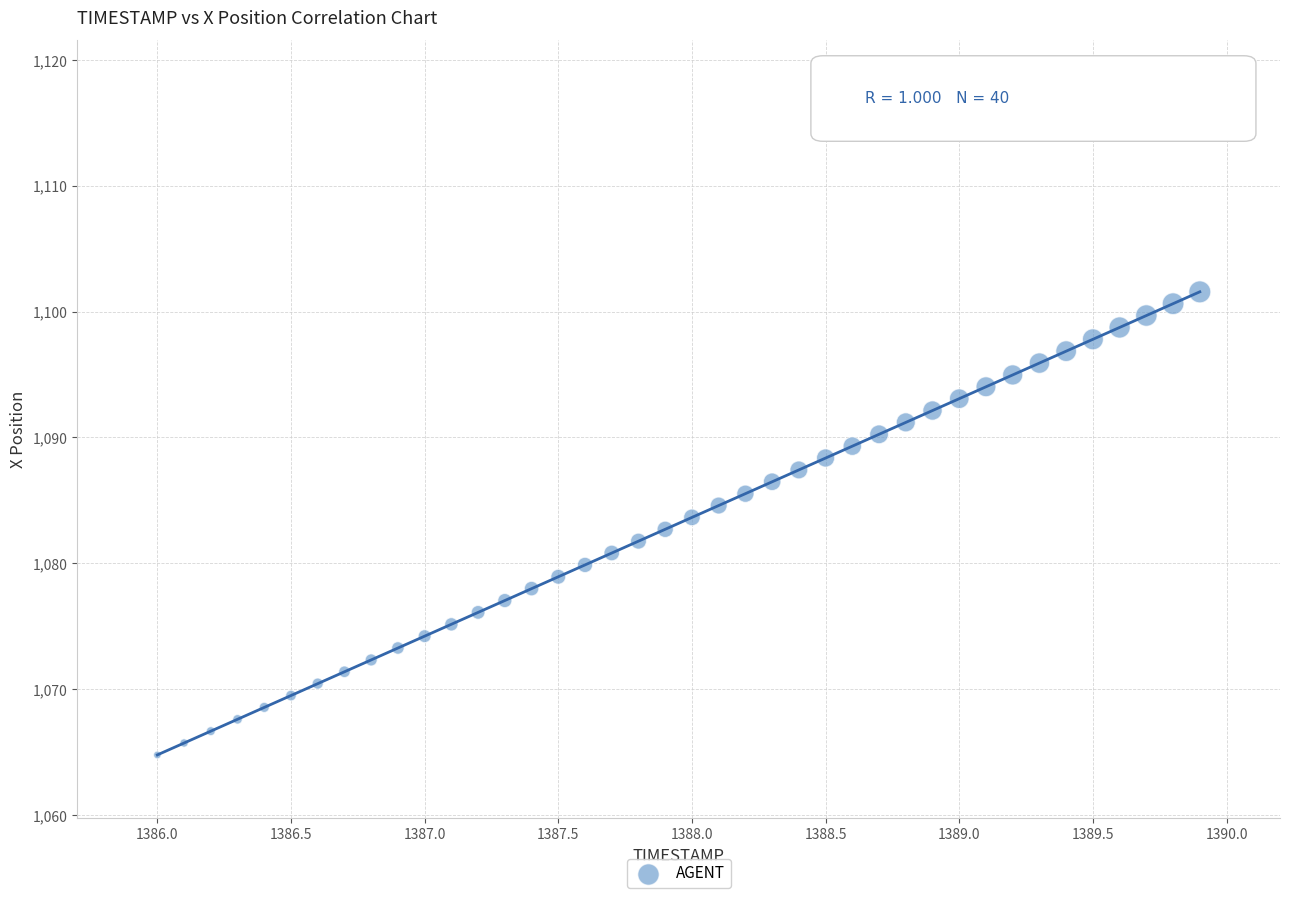

What is the range of X values (max minus min)?

3.9